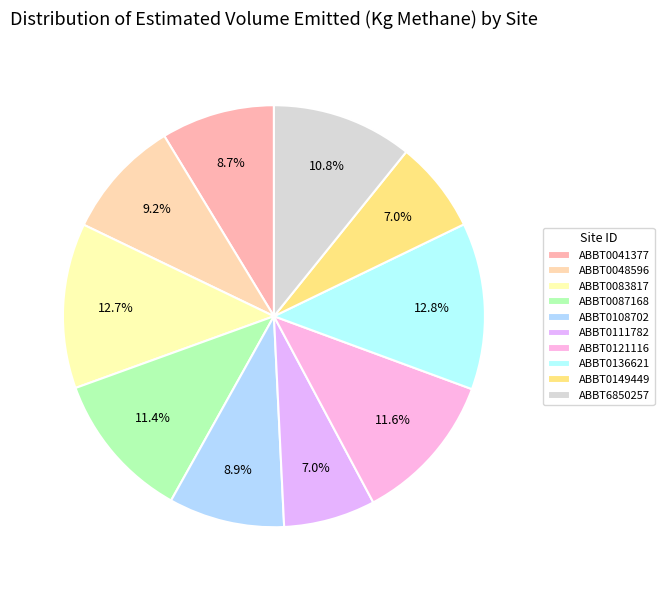

How many segments does this pie chart have?

10